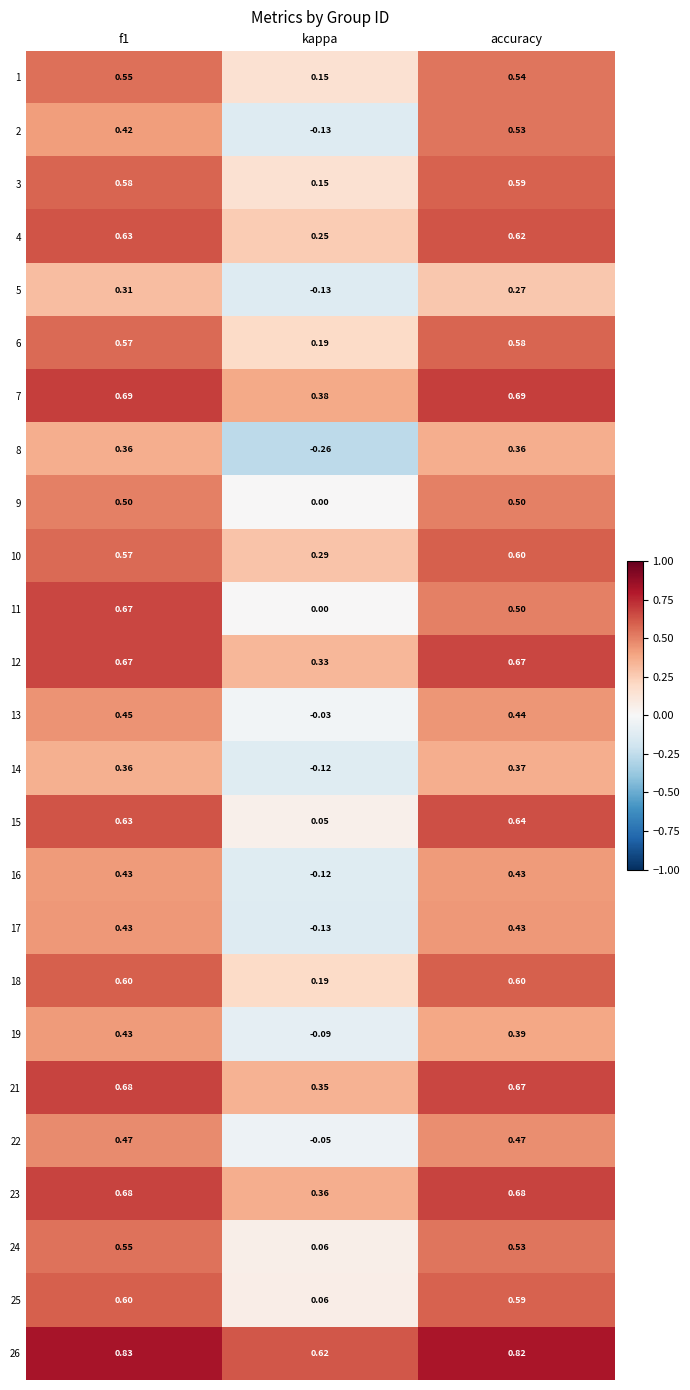

Which series changed the most between f1 and kappa?

11